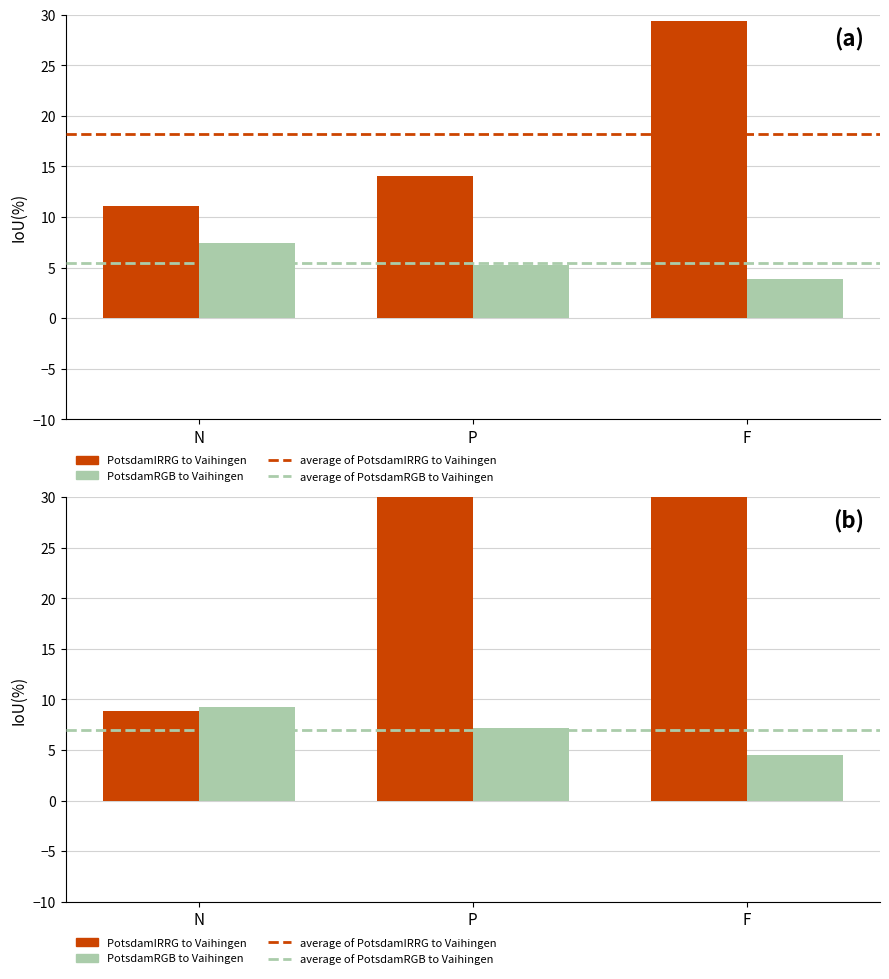

The Onset_s_mean series shows 2.0 at F. True or false?

False